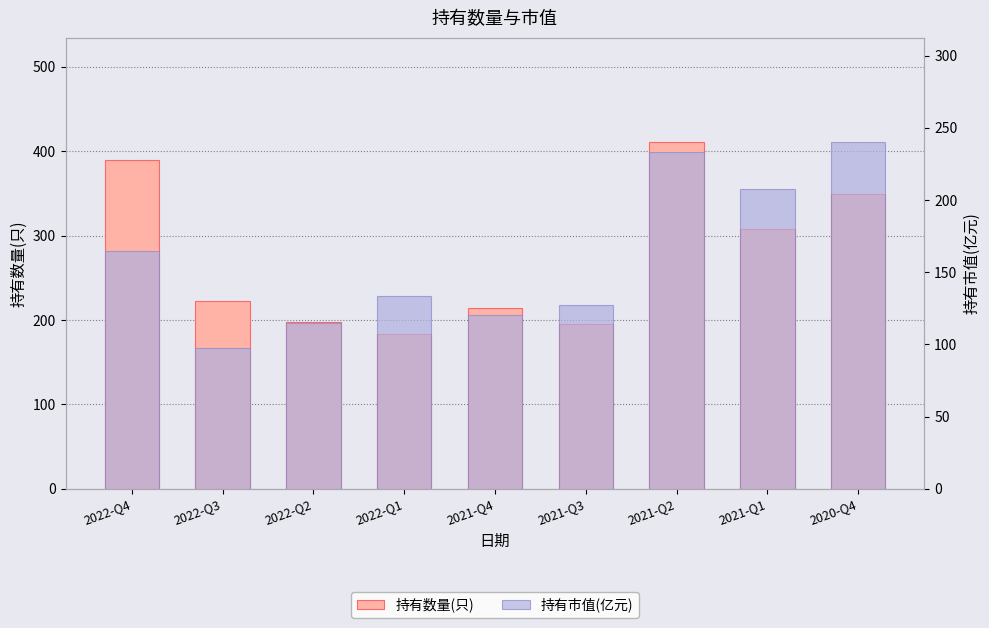

List the series in order of their overall mean, lowest first.

持有市值(亿元), 持有数量(只)